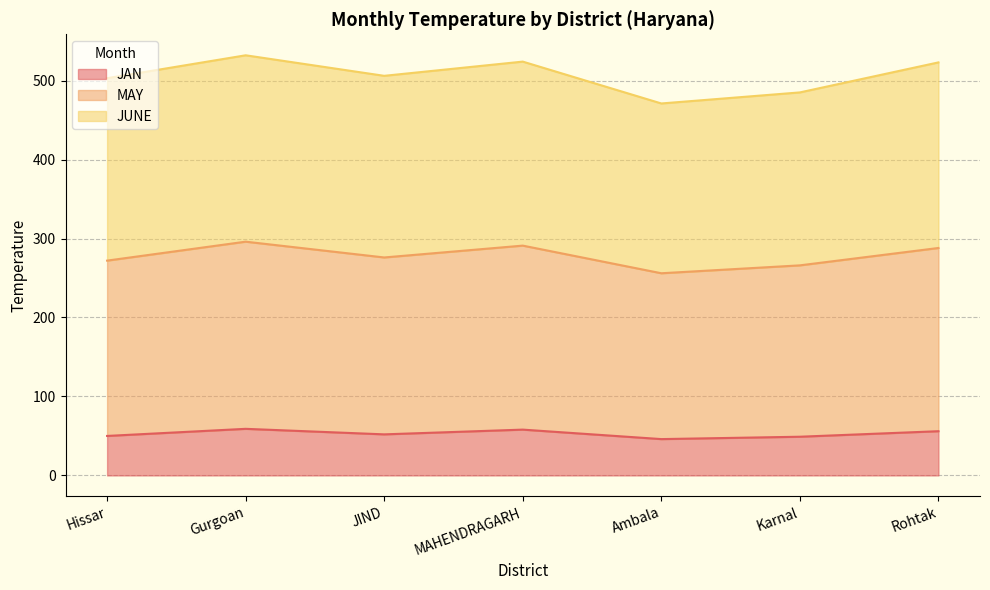

How many data points does each series have?

7